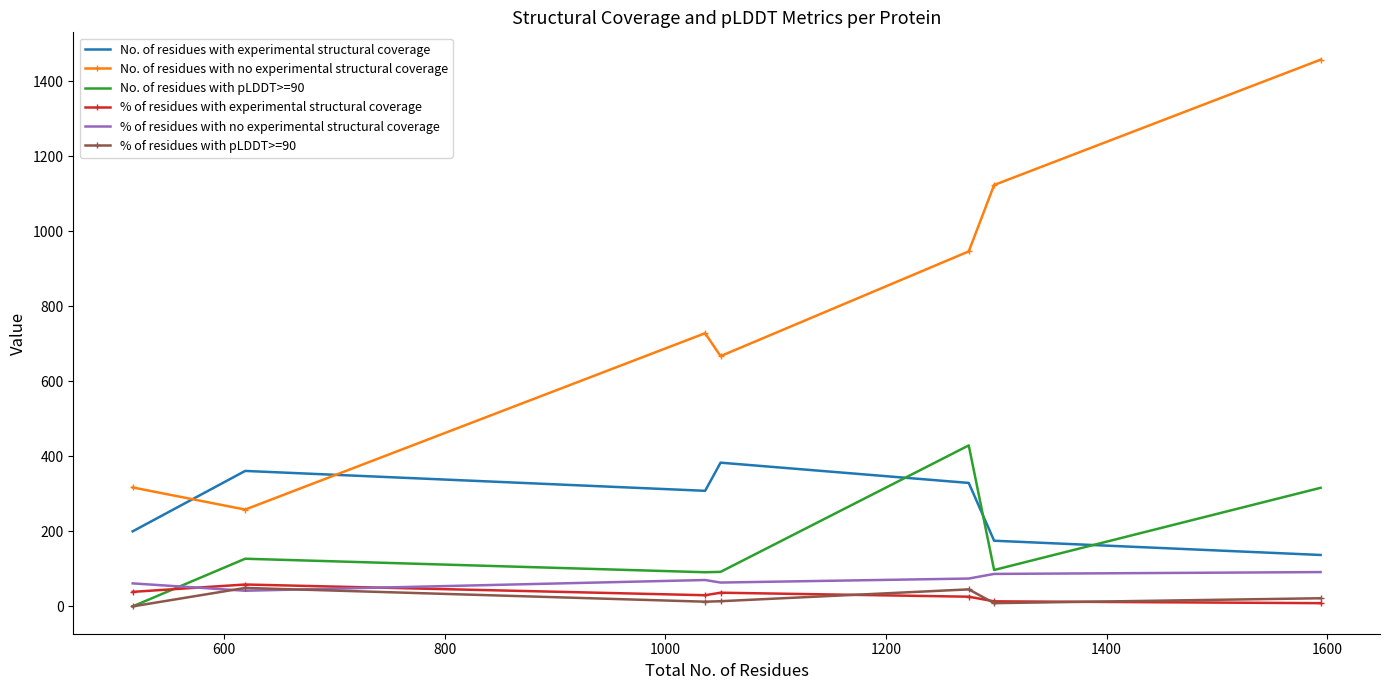

What is the maximum value shown in the chart?

1457.0